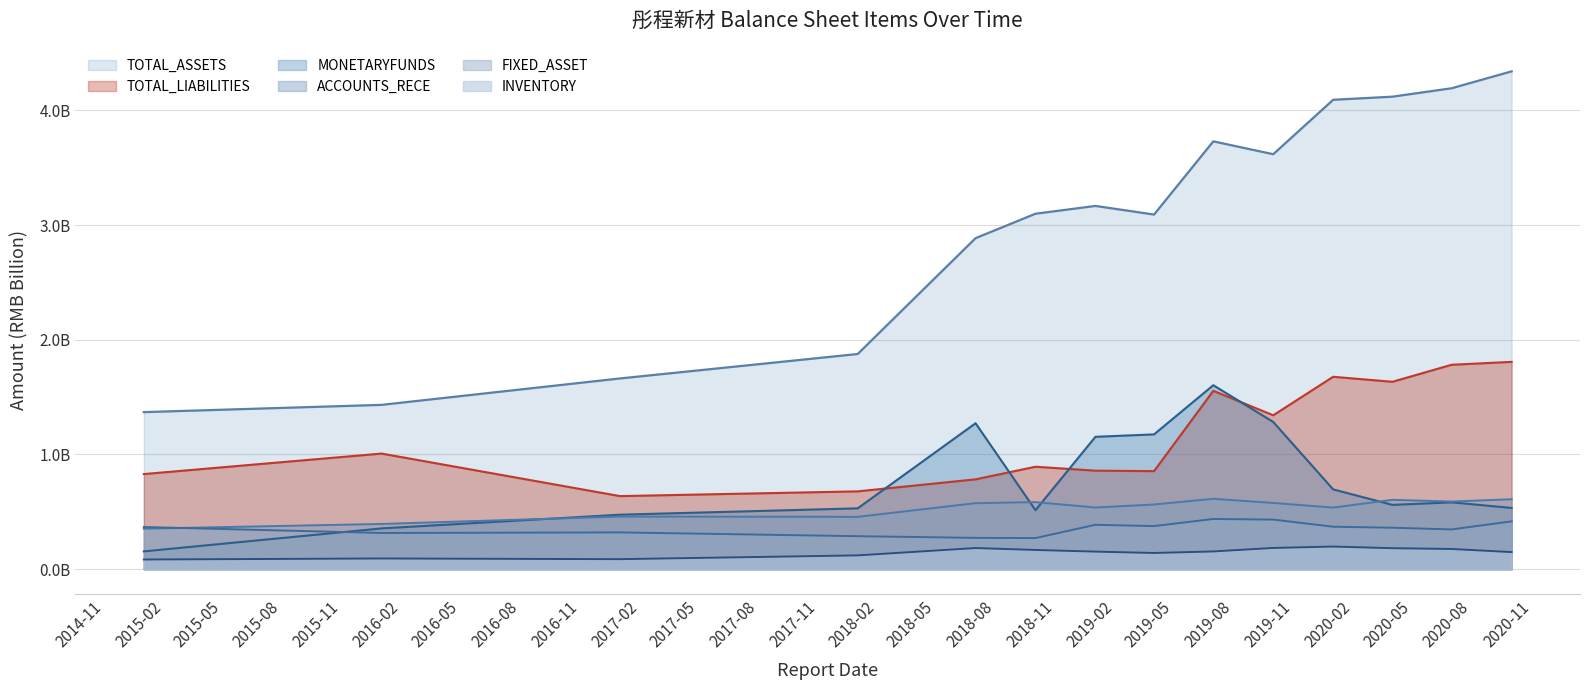

At which category is the sum across all series the highest?

2019-06-30